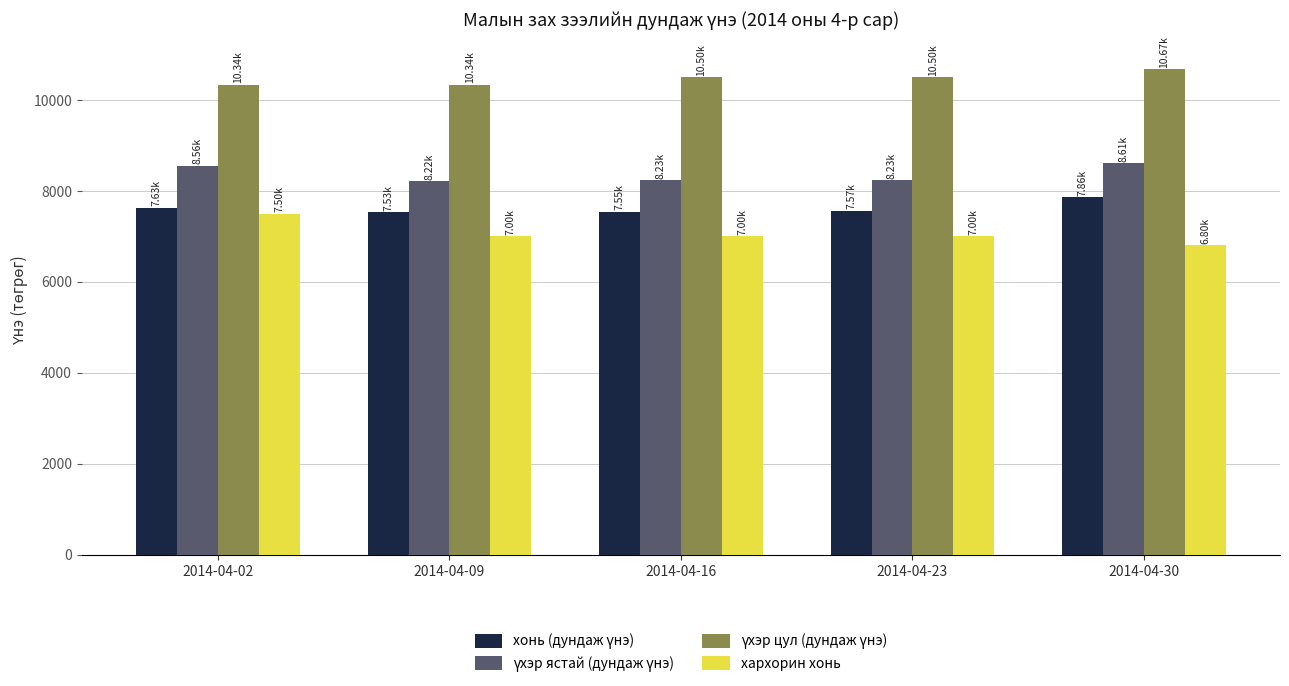

What is the greatest value displayed?

10668.6